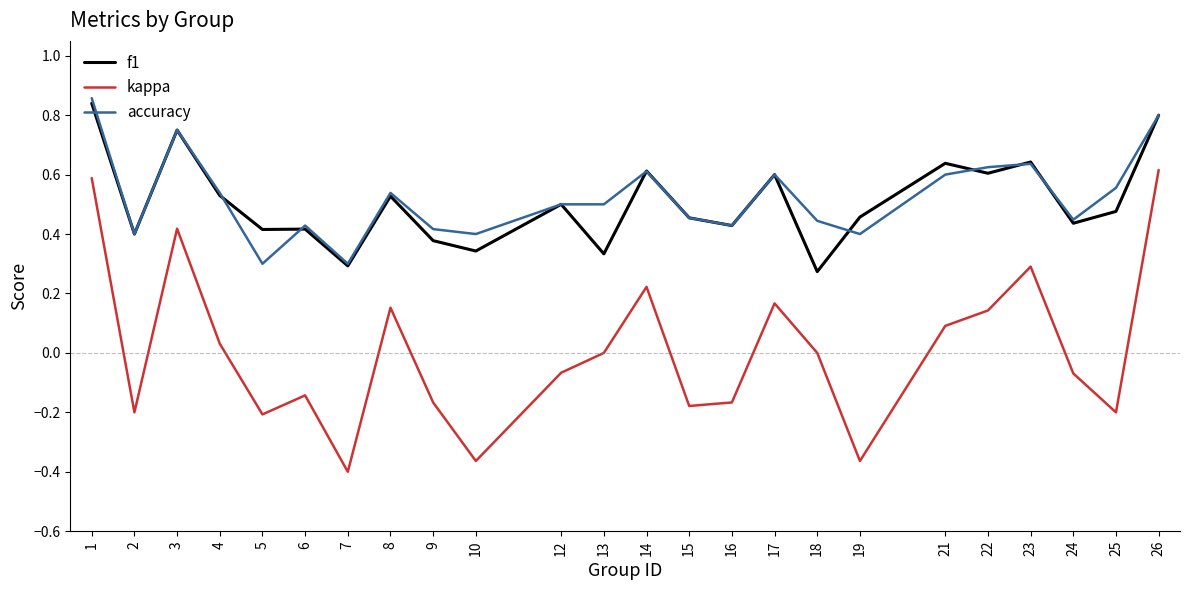

Is it true that accuracy equals 0.9 at 8?

False